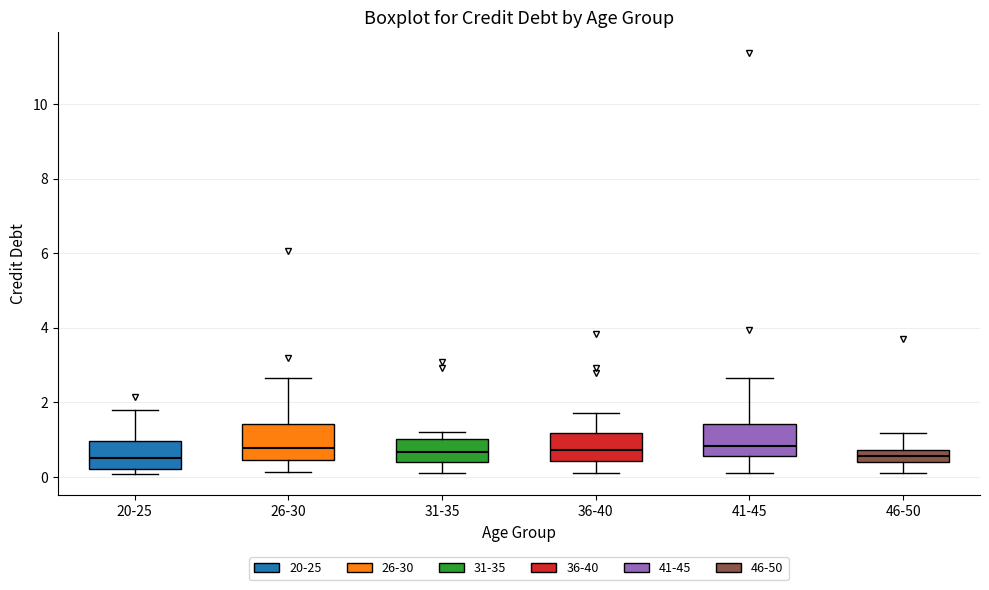

Where does the upper whisker of the box for 36-40 end on the y-axis? The values are not printed on the chart, so give them approximately, as read against the axis.

1.8